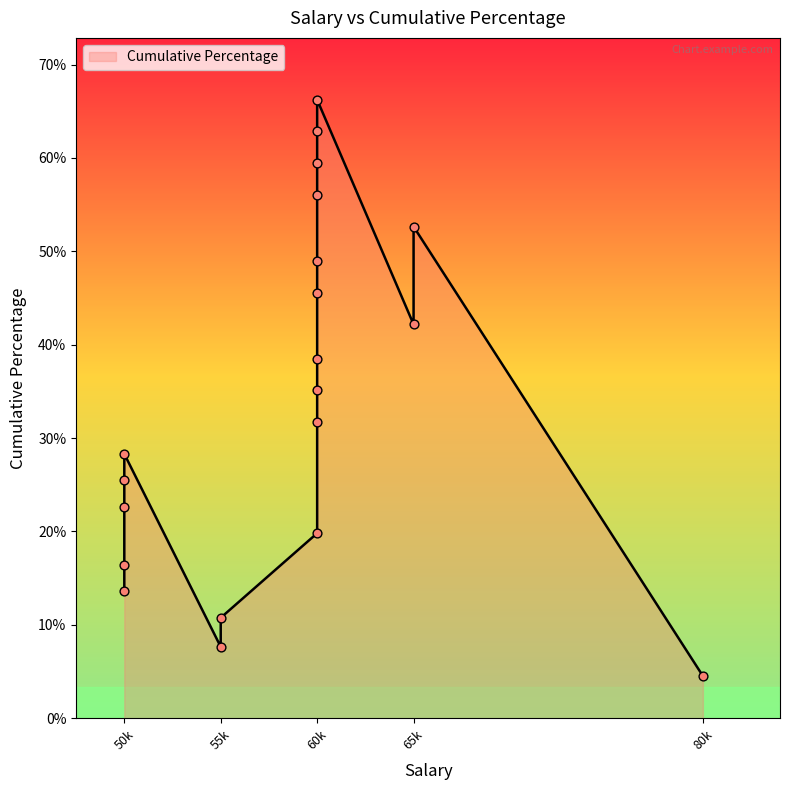

What is the change in value from 50000 to 60000?

+0.5